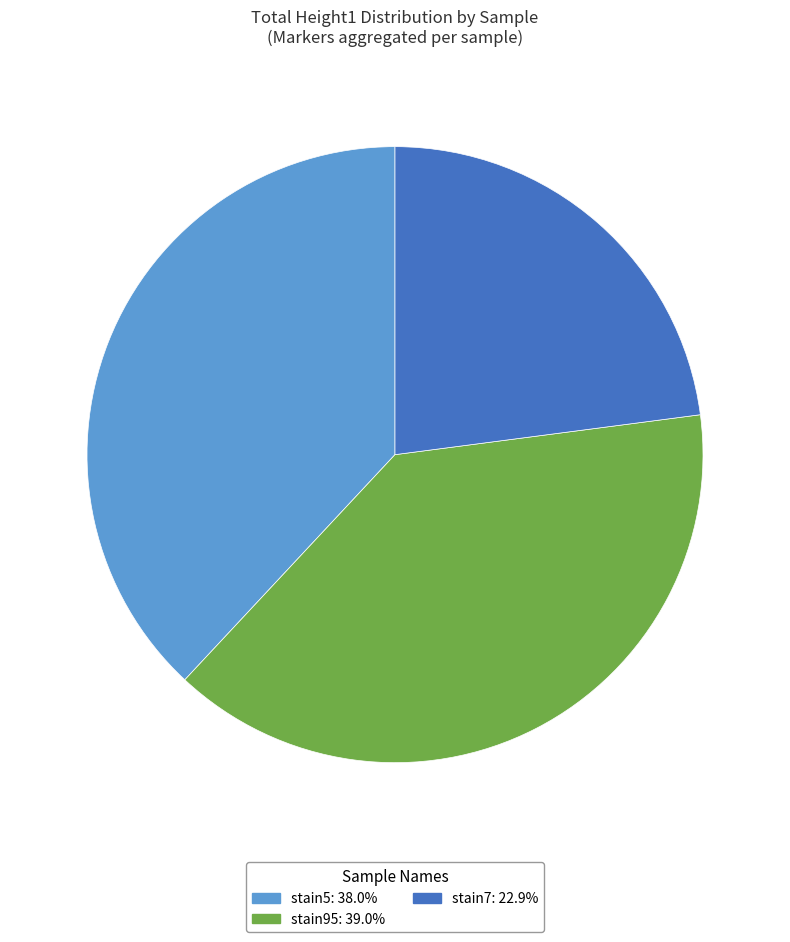

Which slice is the largest?

stain95